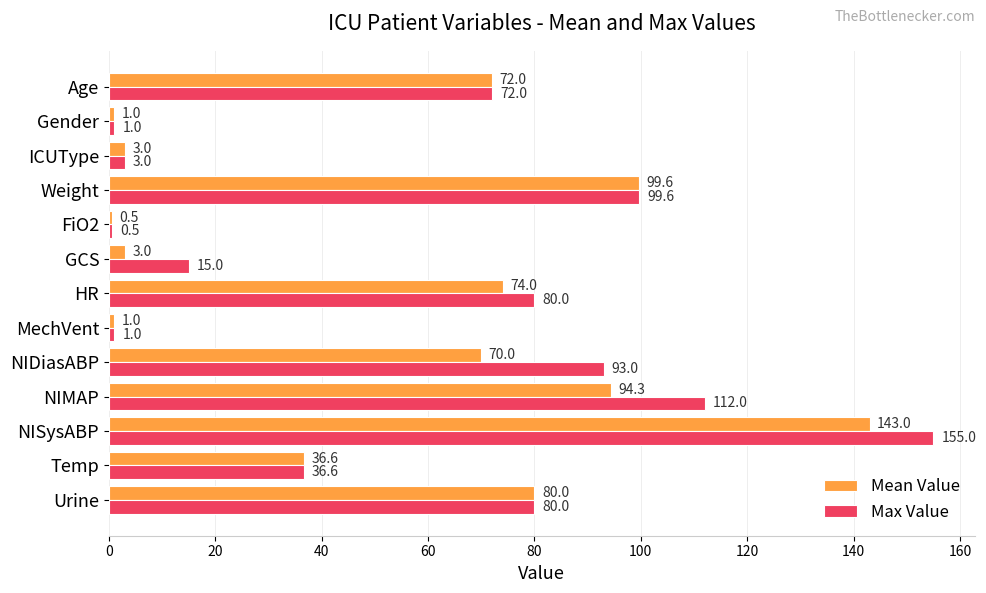

Which series has the largest total across all categories?

Max Value